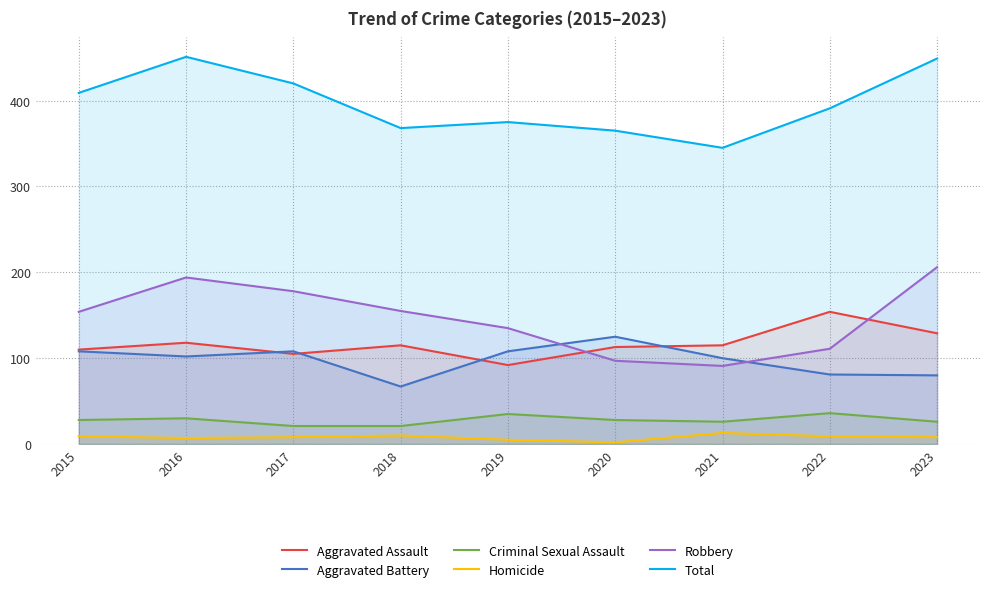

Which series has the largest range (max minus min)?

Robbery